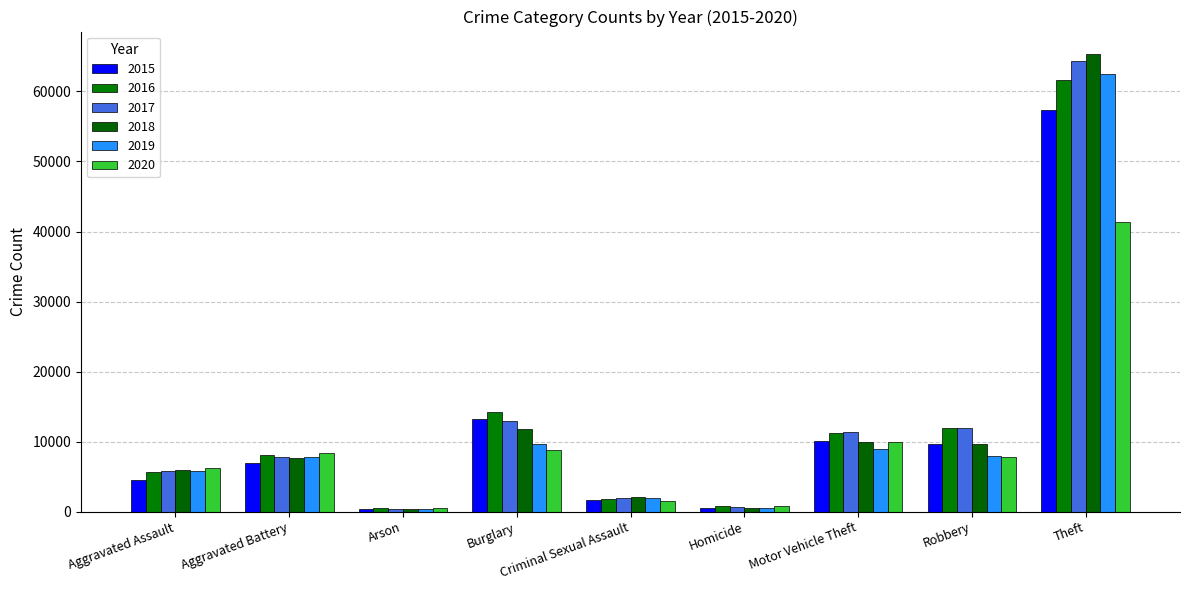

How many bars are there in total?

54